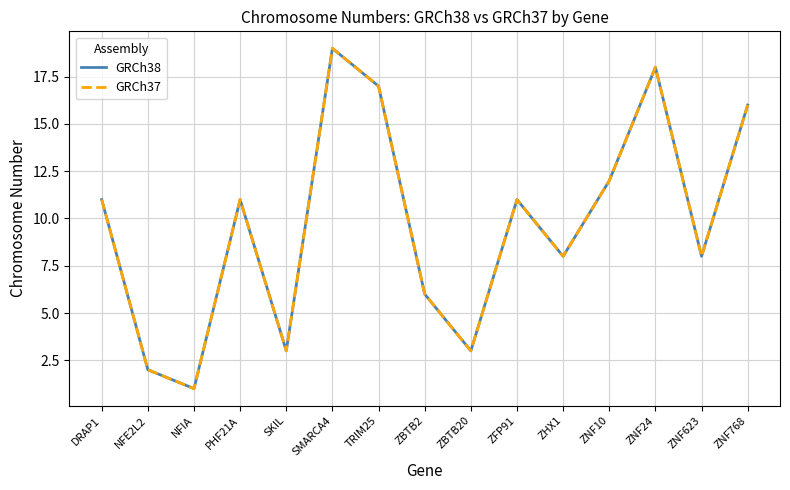

Reading left to right, what are all the values shown in this chart?

GRCh38: 11	2	1	11	3	19	17	6	3	11	8	12	18	8	16
GRCh37: 11	2	1	11	3	19	17	6	3	11	8	12	18	8	16